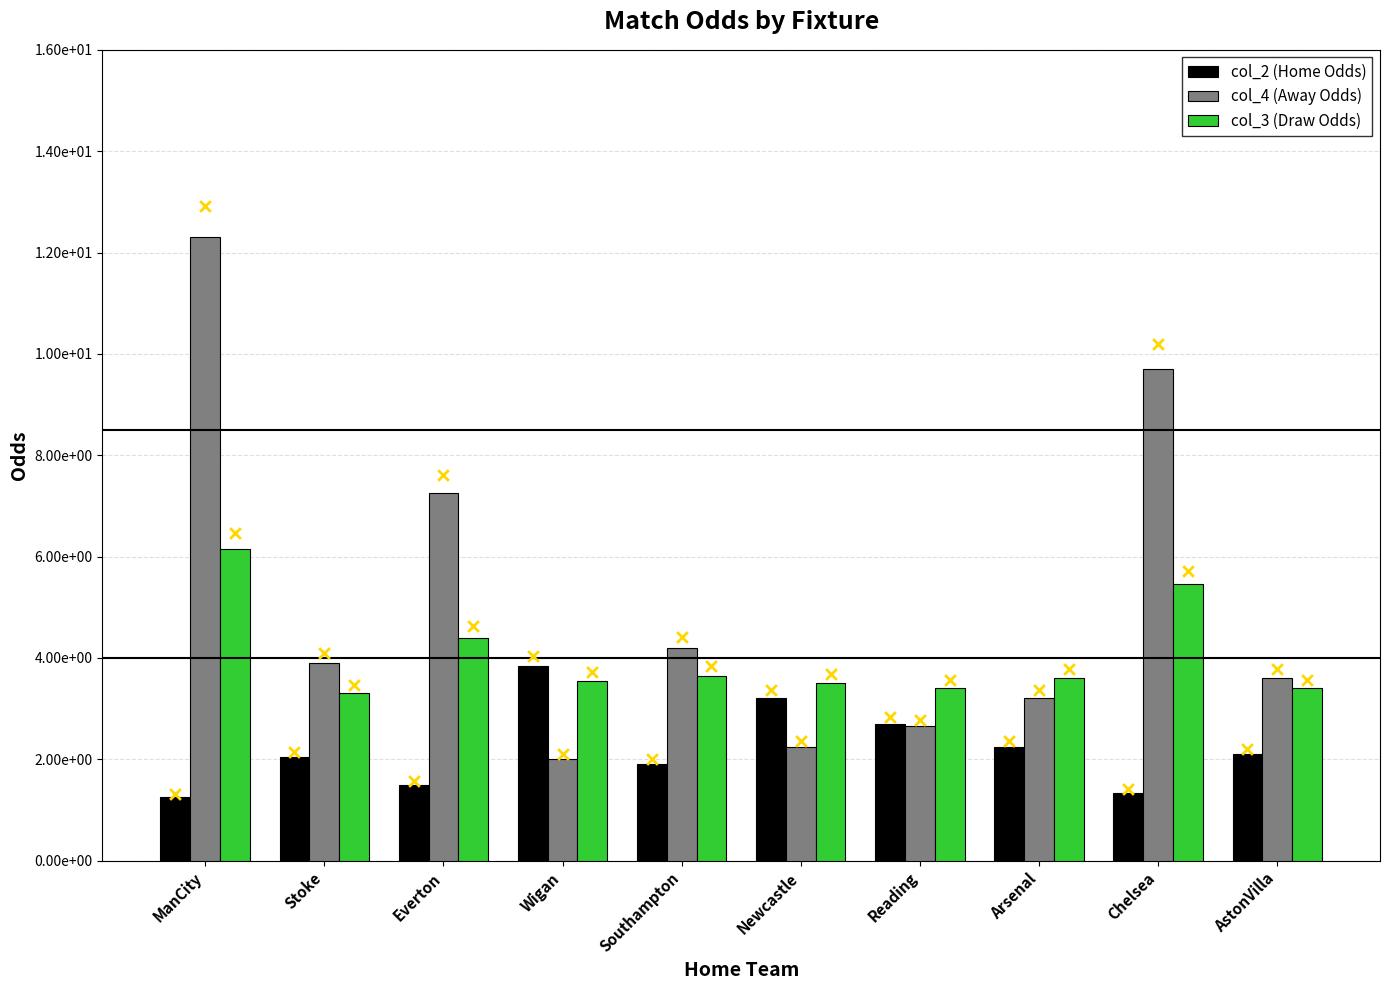

Which series contains the highest Y value?

col_4 (Away Odds)